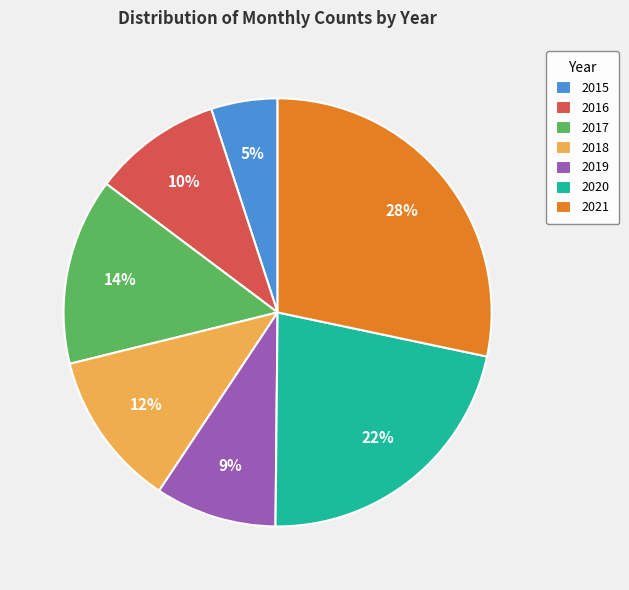

How many slices are in this pie chart?

7